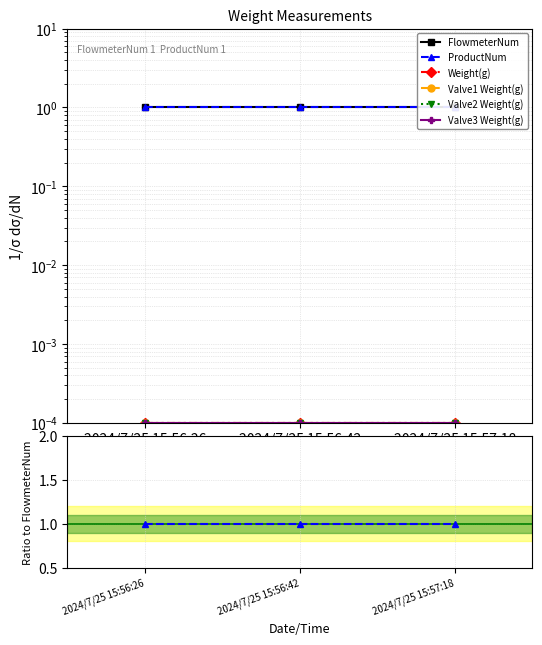

What is the label of the 3rd point from the right?

2024/7/25 15:56:26